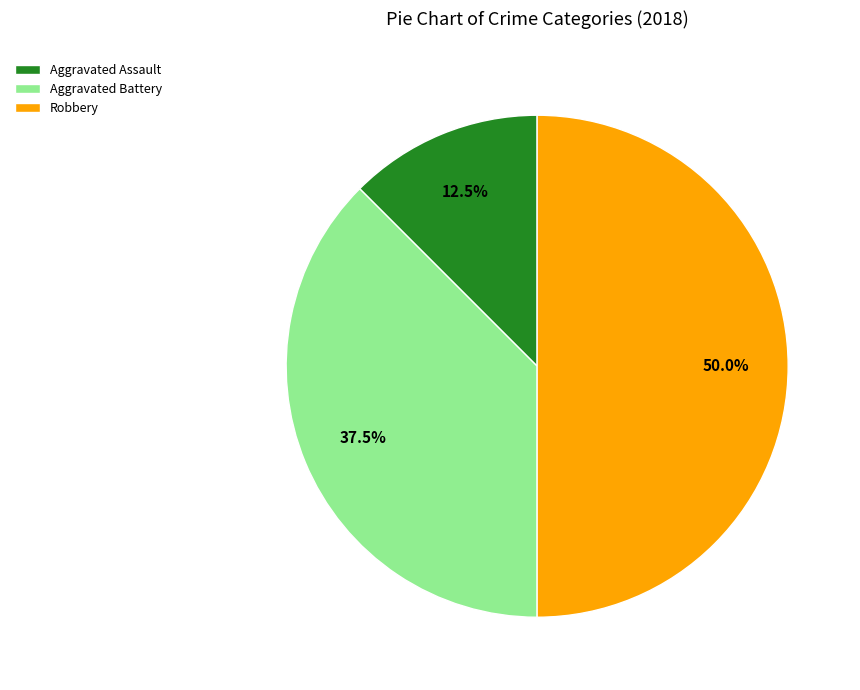

What is the smallest slice in the pie chart?

Aggravated Assault